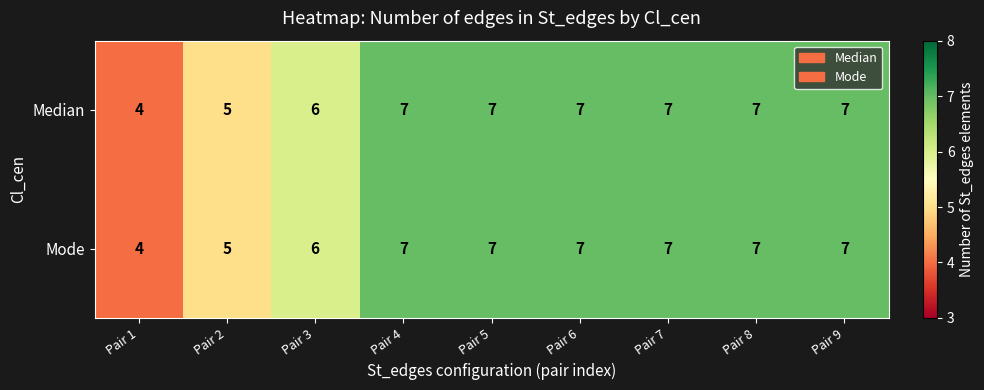

How many data points does each series have?

9